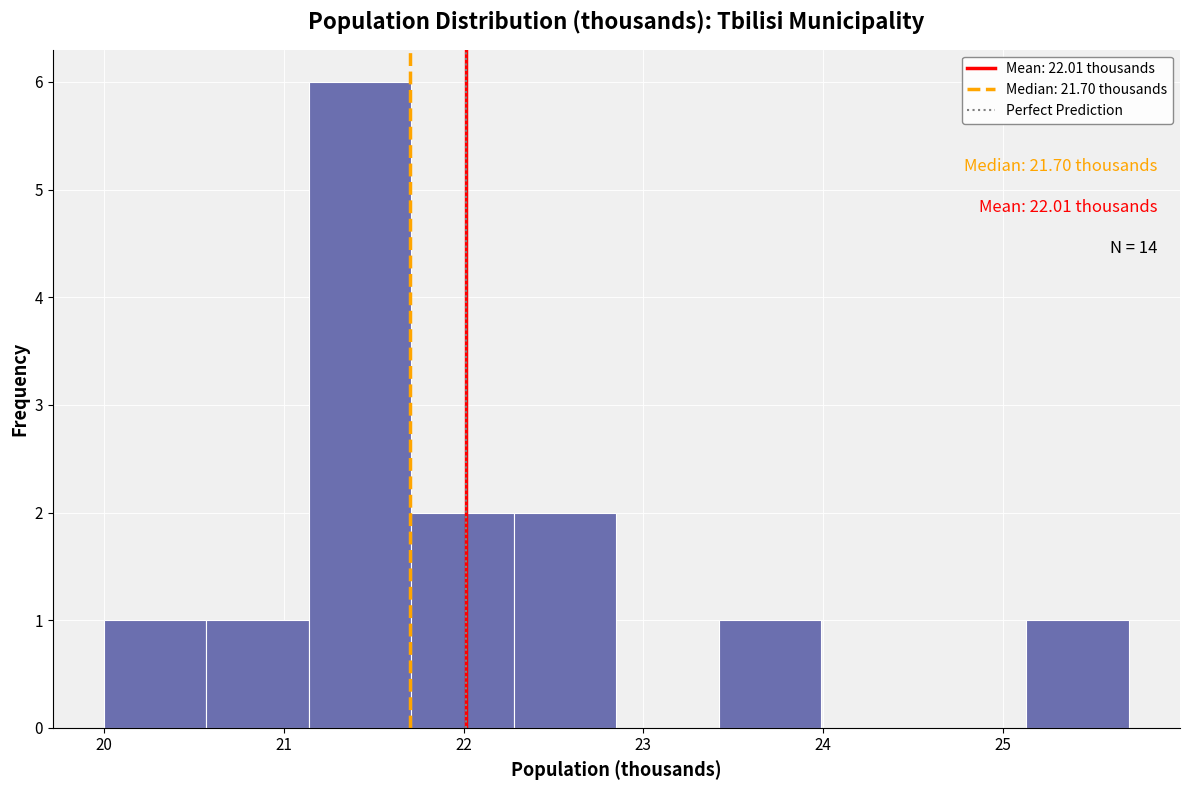

Which range on the x-axis has the tallest bar?

21.14 to 21.71